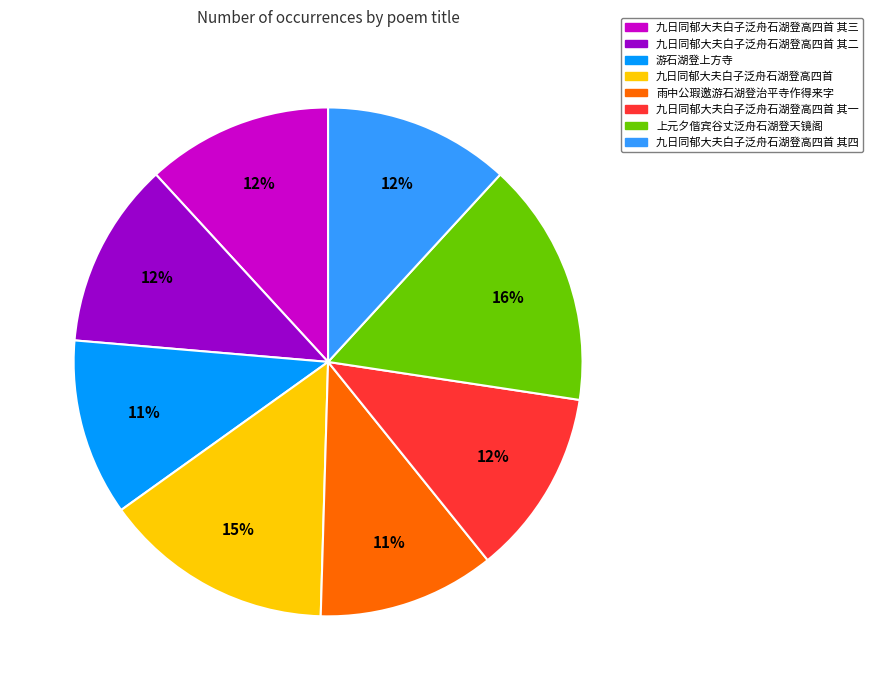

What percentage is the 九日同郁大夫白子泛舟石湖登高四首 其二 slice, to the nearest percent?

12%